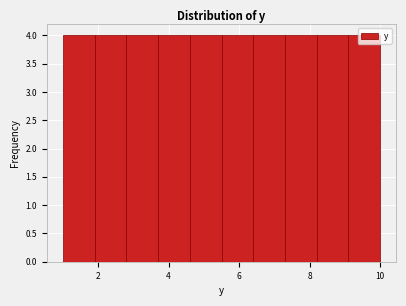

Reading left to right, transcribe this chart: for each bar, give the range it covers on the x-axis and its height. Neither the bar edges nor the heights are printed on the chart, so give them approximately, as read against the axes.

1.0 to 1.9: 4
1.9 to 2.8: 4
2.8 to 3.7: 4
3.7 to 4.6: 4
4.6 to 5.5: 4
5.5 to 6.4: 4
6.4 to 7.3: 4
7.3 to 8.2: 4
8.2 to 9.1: 4
9.1 to 10.0: 4